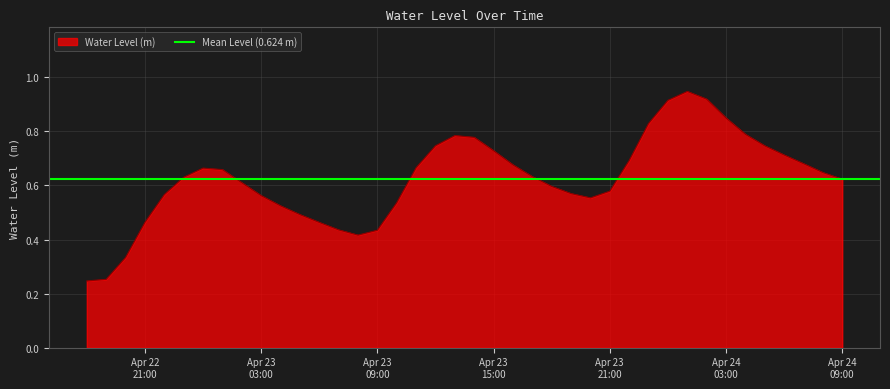

Where is the first local minimum?

2025-04-23 08:00:00